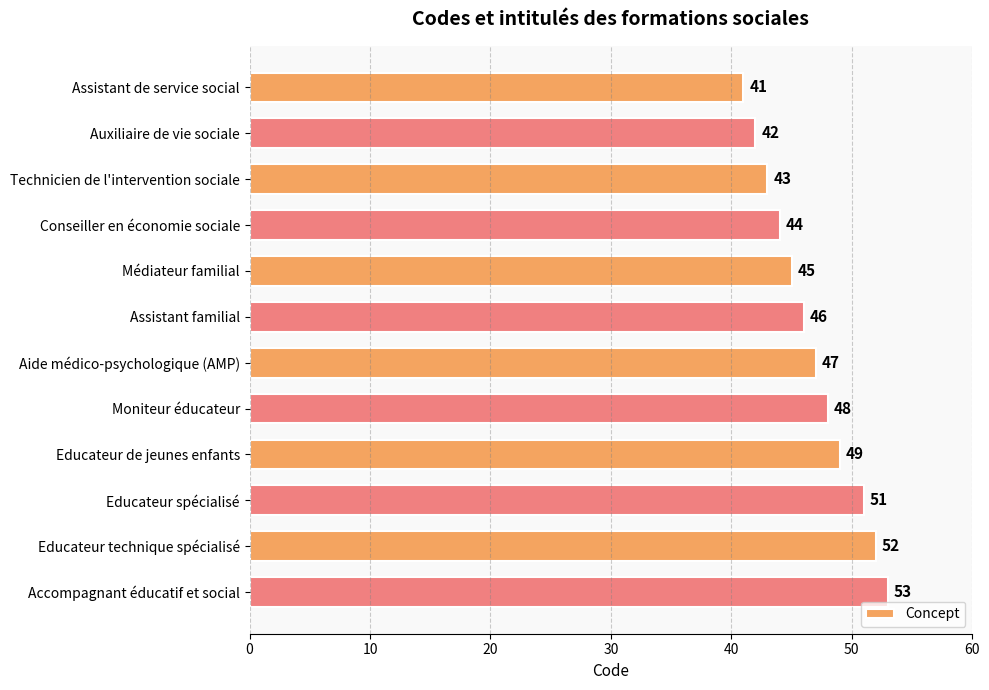

List the labels in order of value, smallest first.

Assistant de service social, Auxiliaire de vie sociale, Technicien de l'intervention sociale, Conseiller en économie sociale, Médiateur familial, Assistant familial, Aide médico-psychologique (AMP), Moniteur éducateur, Educateur de jeunes enfants, Educateur spécialisé, Educateur technique spécialisé, Accompagnant éducatif et social